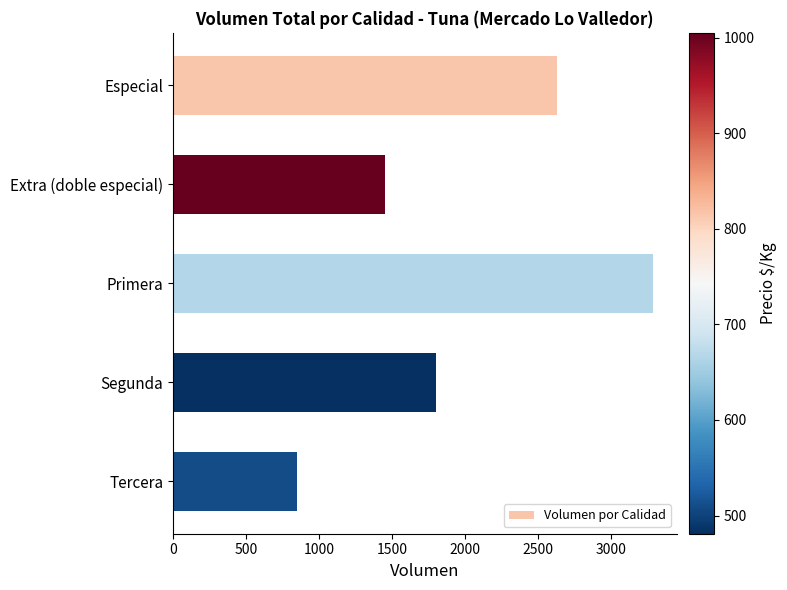

True or false: the data shows 1798 at Segunda.

True